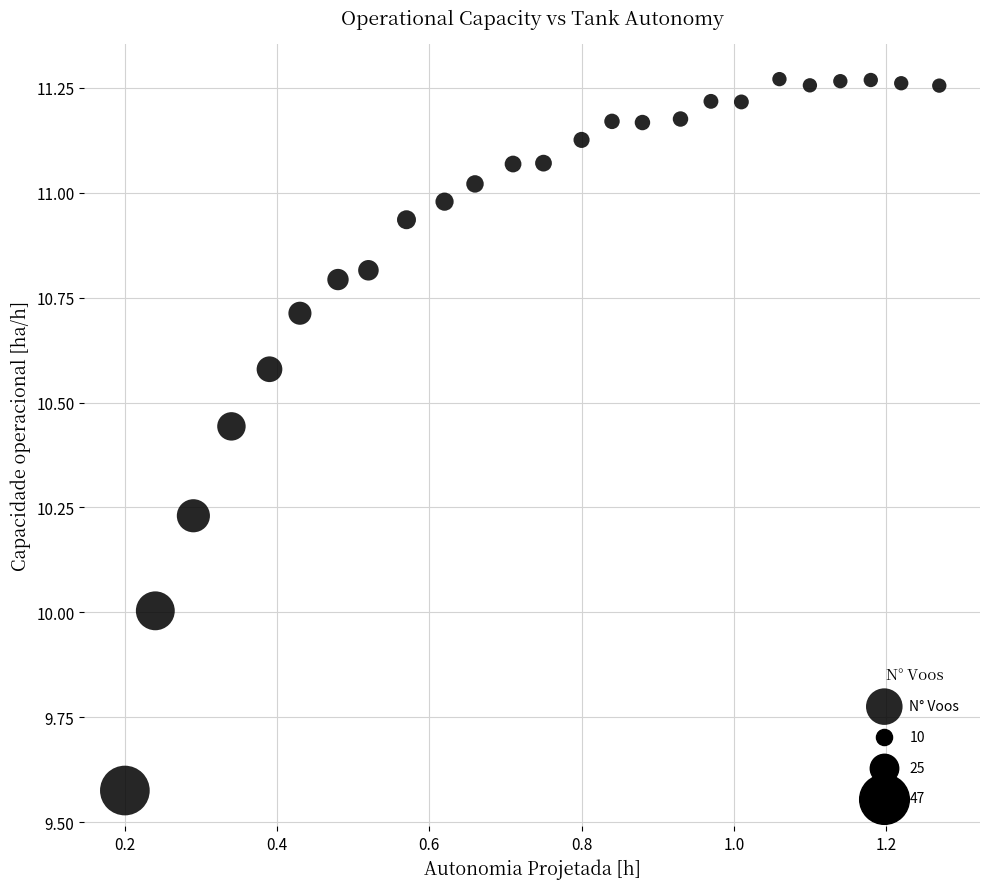

What is the range of Y values (max minus min)?

1.7